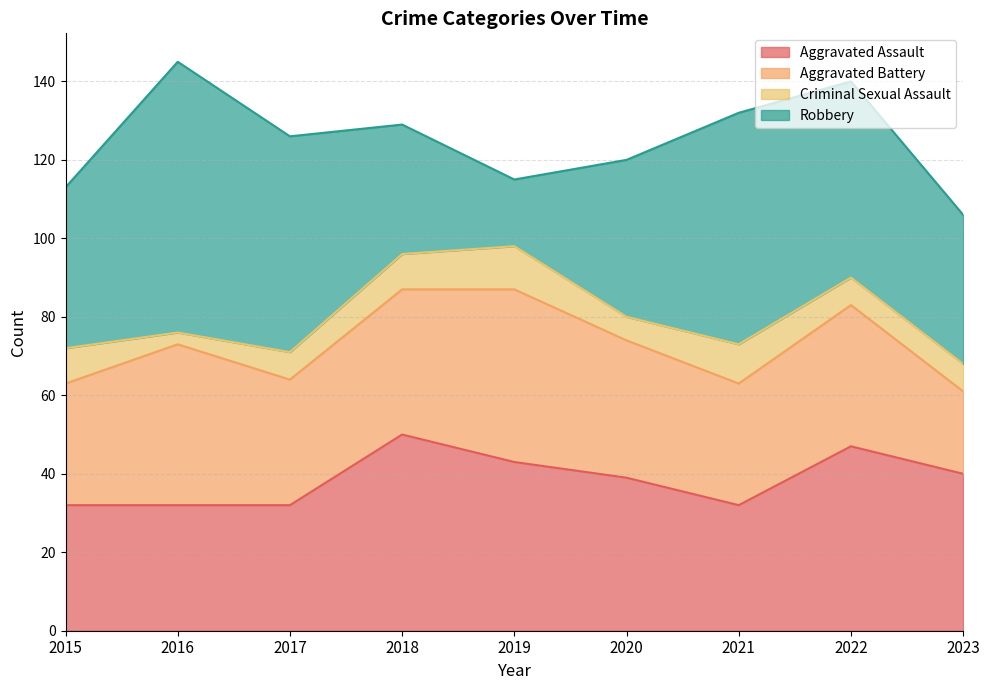

True or false: Robbery has more than 1 points higher than both neighbors.

True